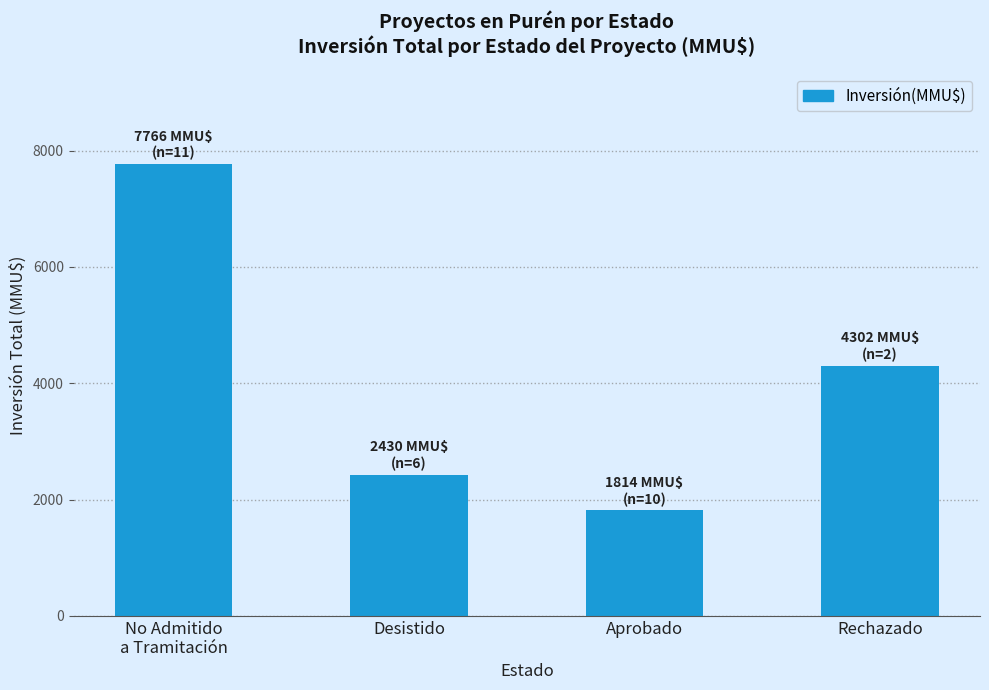

Reading right to left, extract all data points from this chart.

4302	1814	2430	7766